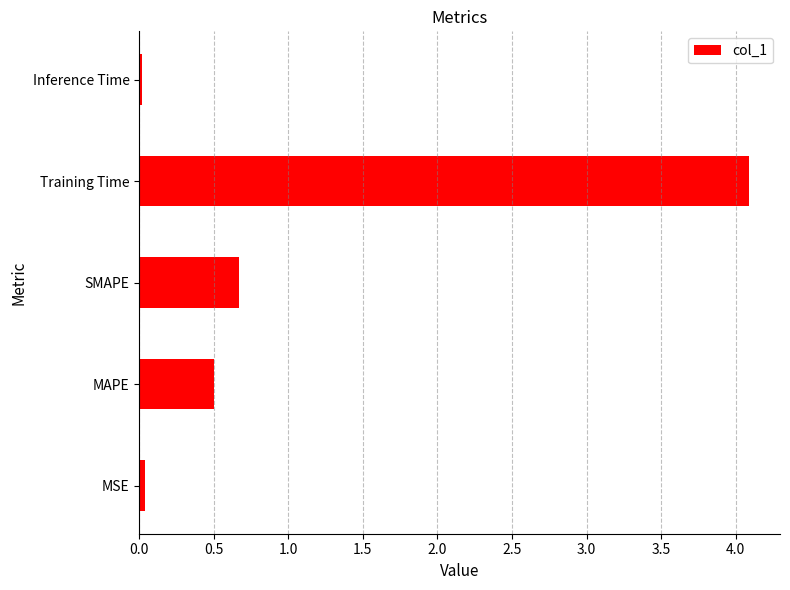

How many bars are there in total?

5